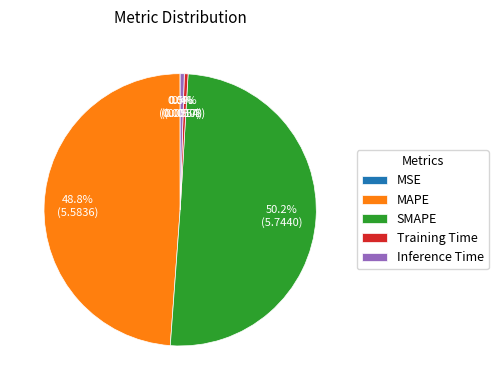

Between Training Time and MAPE, which is larger?

MAPE